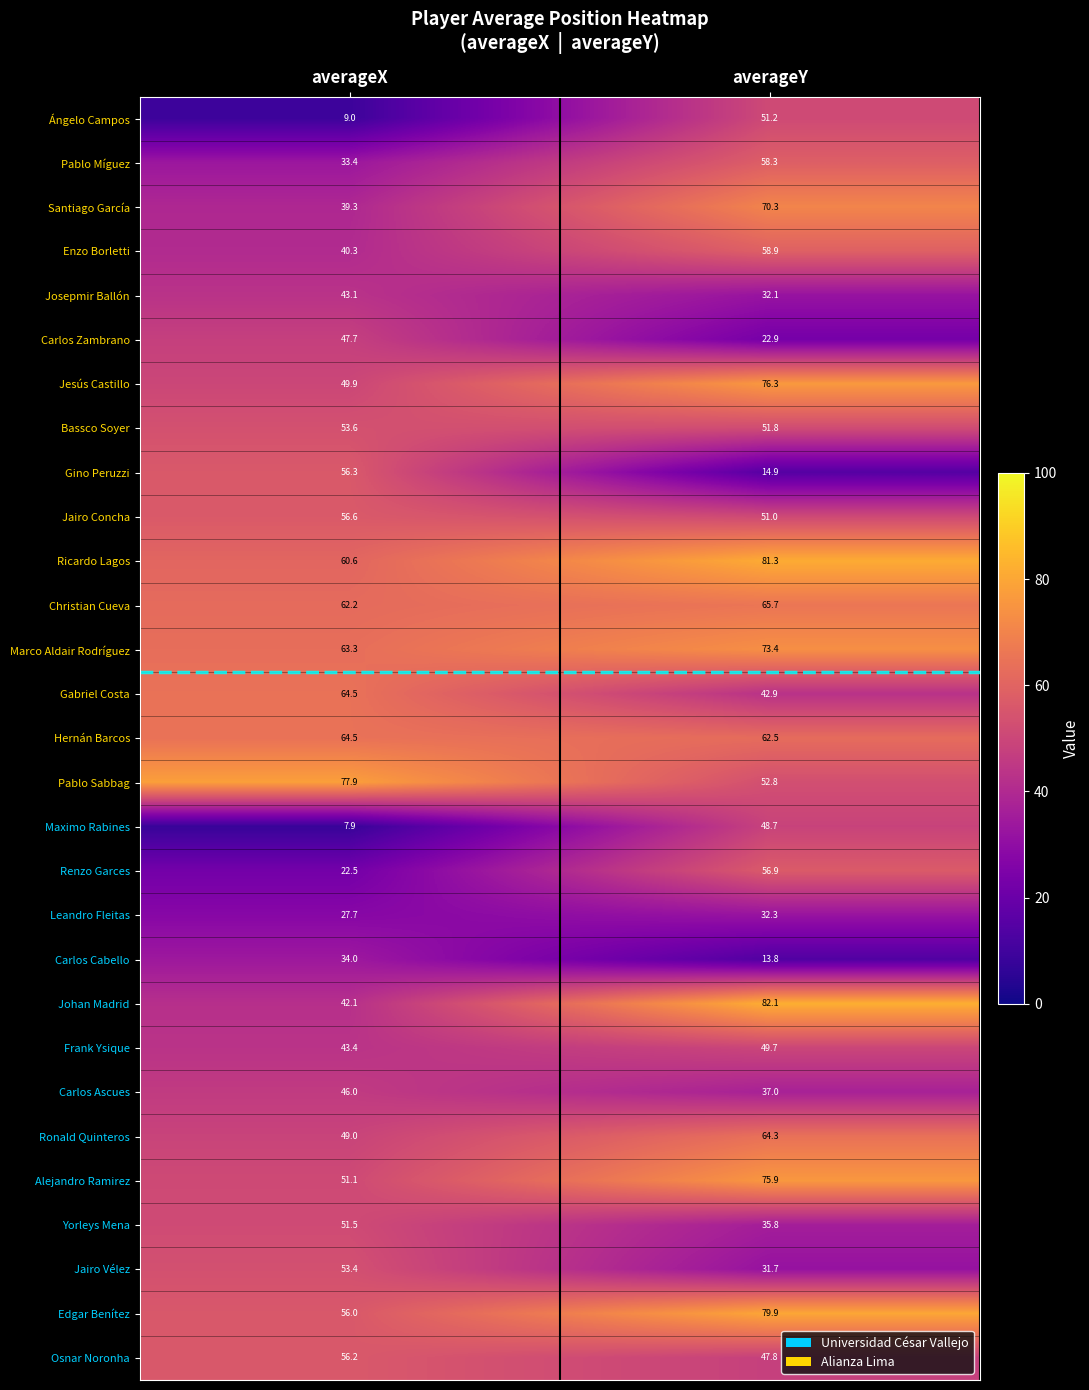

Is it true that Ángelo Campos equals 15.3 at averageX?

False